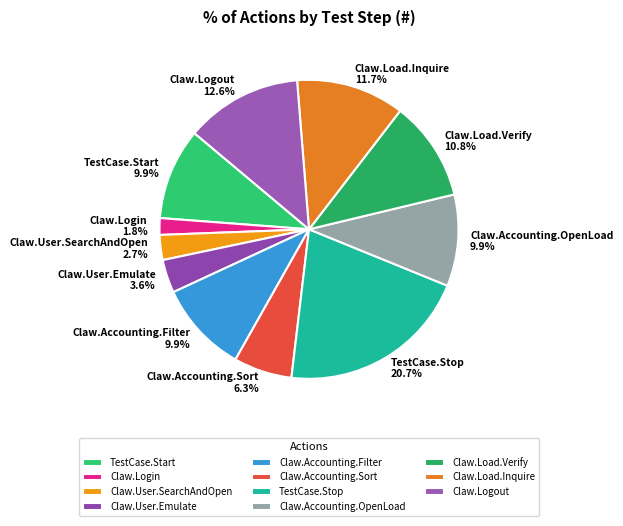

To the nearest percent, what is the difference between the largest and smallest slice percentages?

19%